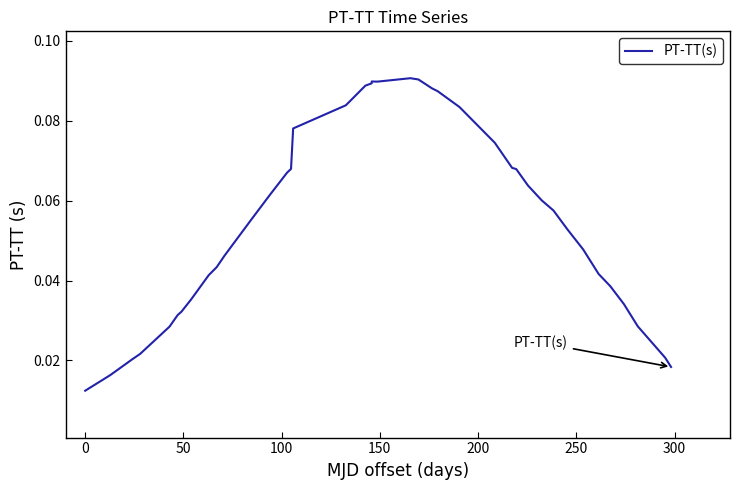

What is the difference between the second highest and second lowest values?

0.1